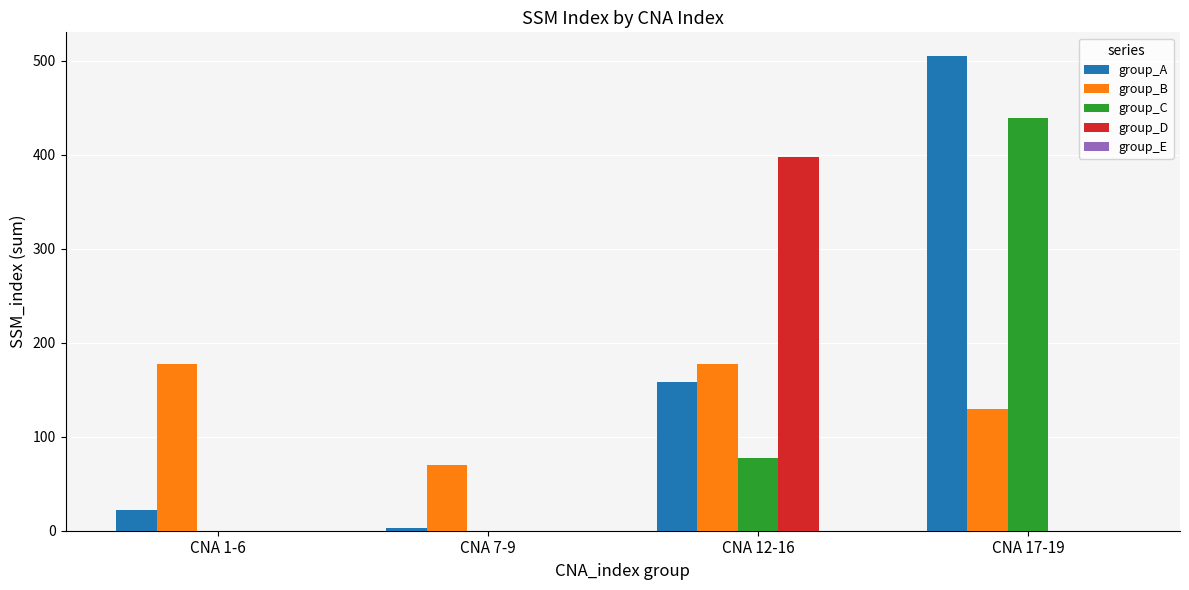

What is the total value across all series at CNA 12-16?

810